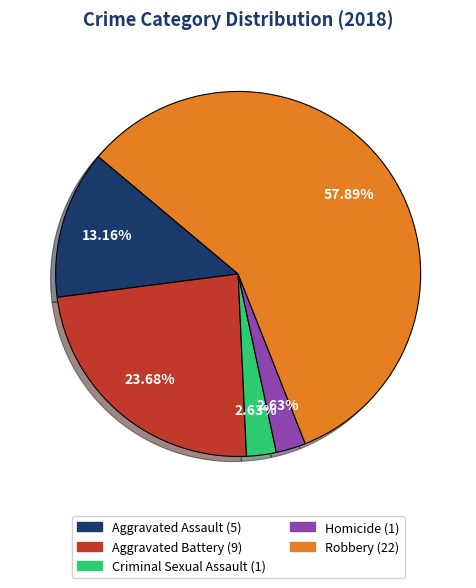

To the nearest percent, what is the average slice percentage?

20%